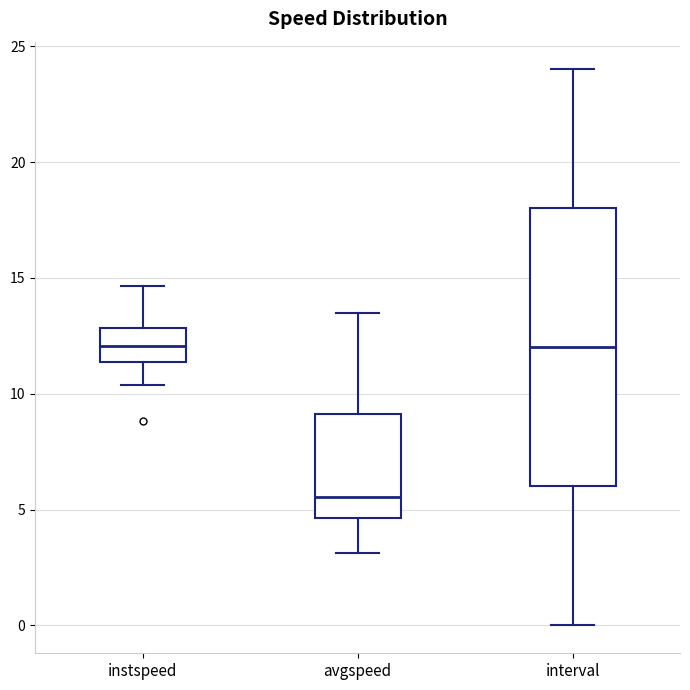

Reading left to right, read every box against the y-axis: the position of its median line, the range the box covers, and the ends of its whiskers. The values are not printed on the chart, so give them approximately, as read against the axis.

instspeed: median 12.0, box 11.5 to 13.0, whiskers 10.5 to 14.5
avgspeed: median 5.5, box 4.5 to 9.0, whiskers 3.0 to 13.5
interval: median 12.0, box 6.0 to 18.0, whiskers 0.0 to 24.0